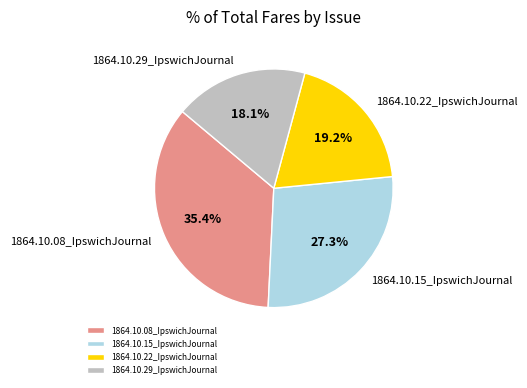

Is the sum of 1864.10.15_IpswichJournal and 1864.10.29_IpswichJournal greater than half?

No